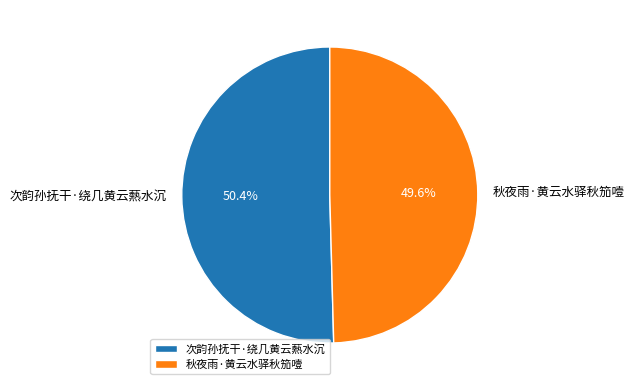

What portion of the pie excludes 秋夜雨·黄云水驿秋笳噎?

50.4%